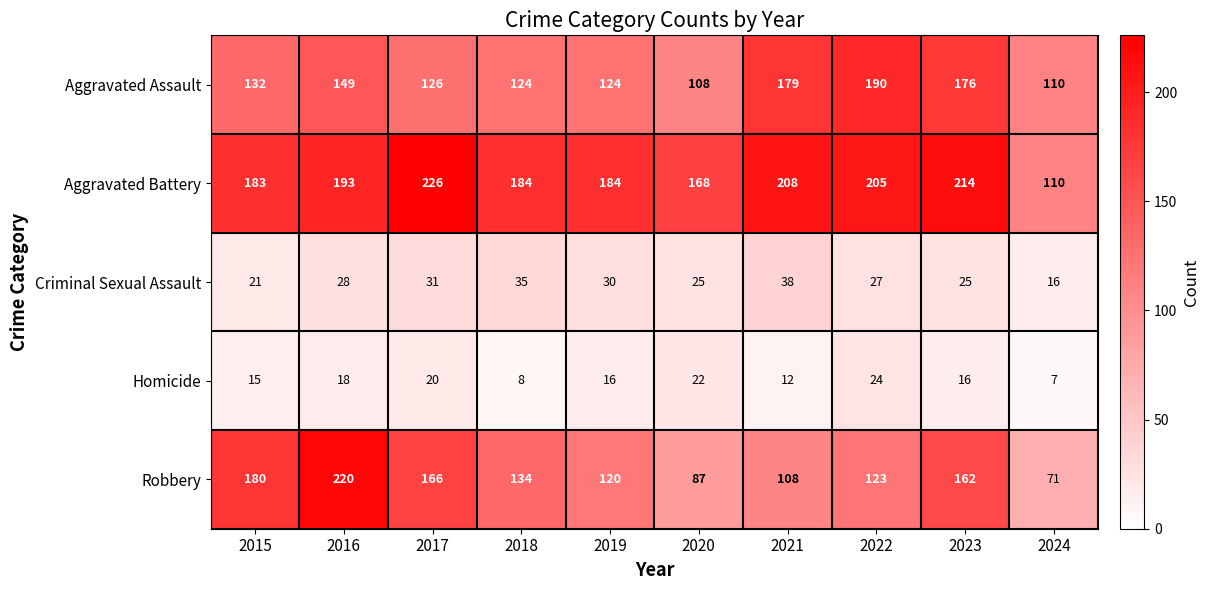

What is the maximum value shown in the chart?

226